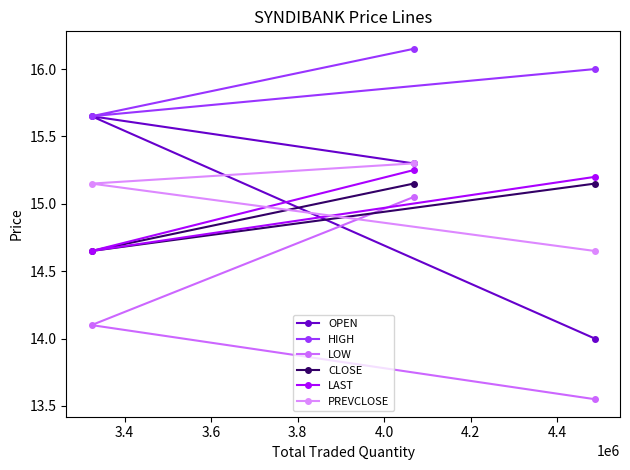

How many values in the HIGH series are below 16?

1